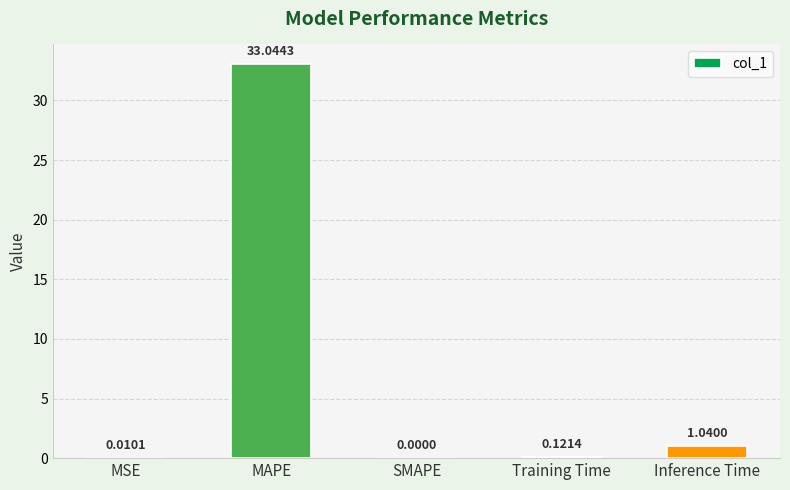

What is the sum of all values?

34.2